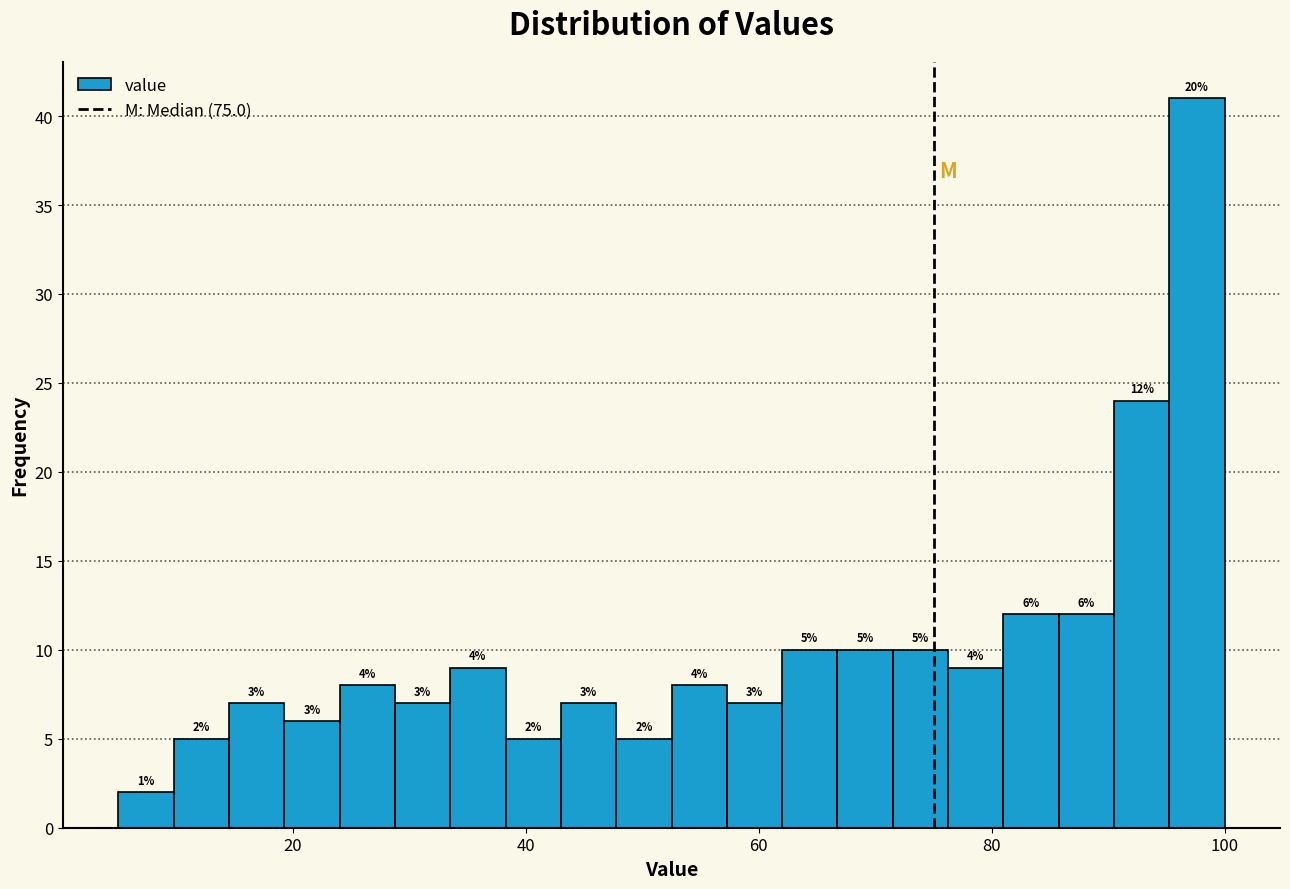

Around what value on the x-axis is the tallest bar? Give the approximate position of its centre, as read against the axis.

98